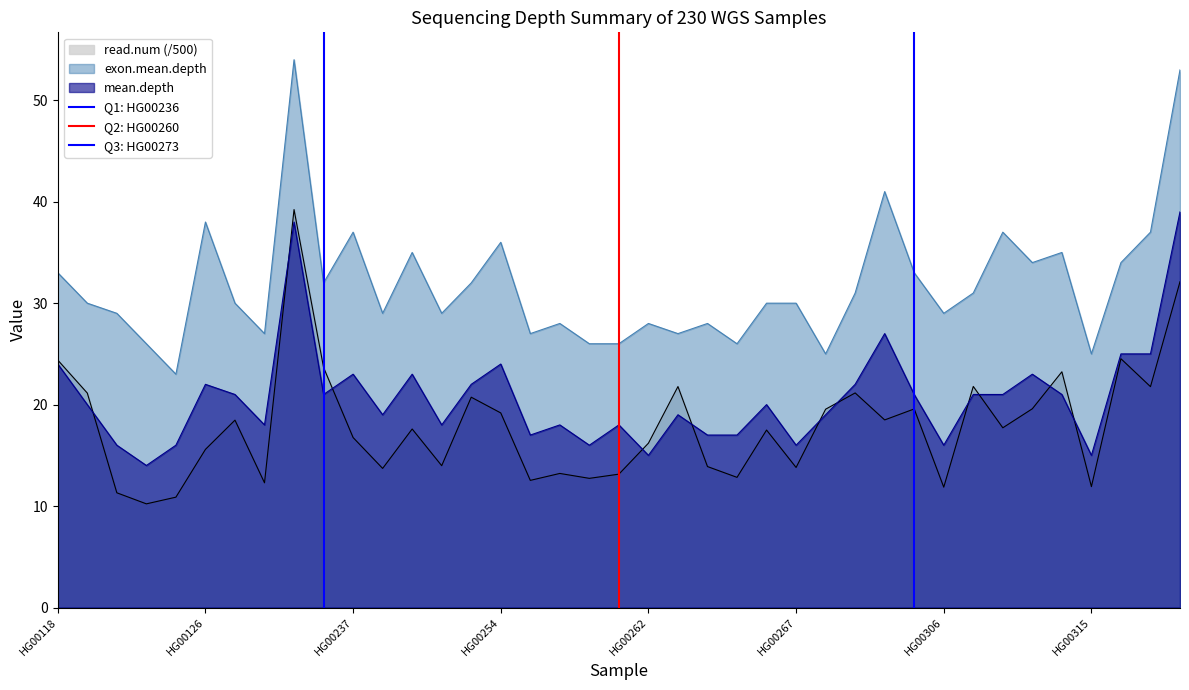

True or false: exon.mean.depth and read.num (/500) cross at least once.

False